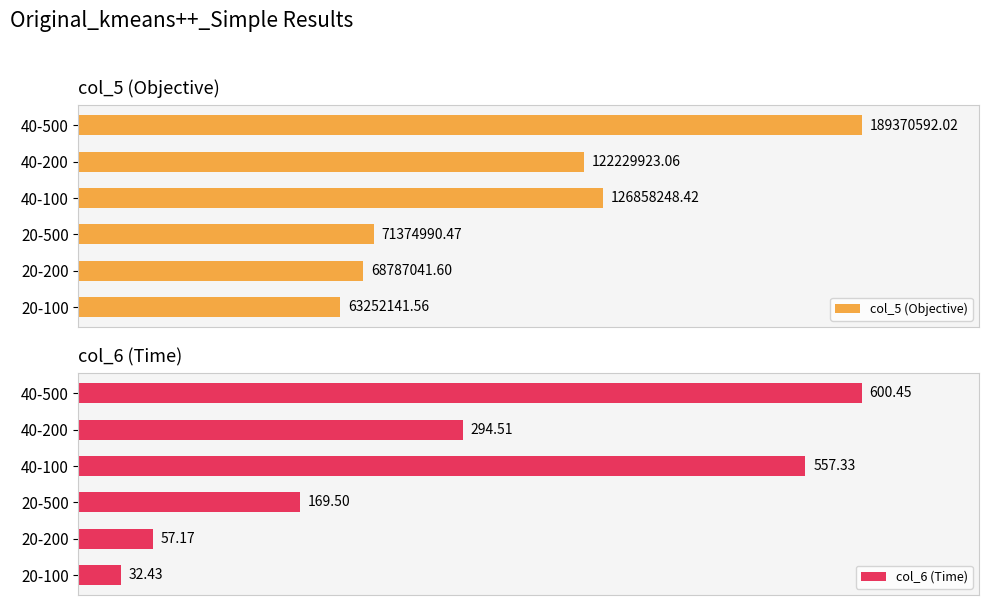

Reading left to right, transcribe all the data shown in this chart.

col_5 (Objective): 63252141.6	68787041.6	71374990.5	126858248.4	122229923.1	189370592.0
col_6 (Time): 32.4	57.2	169.5	557.3	294.5	600.5